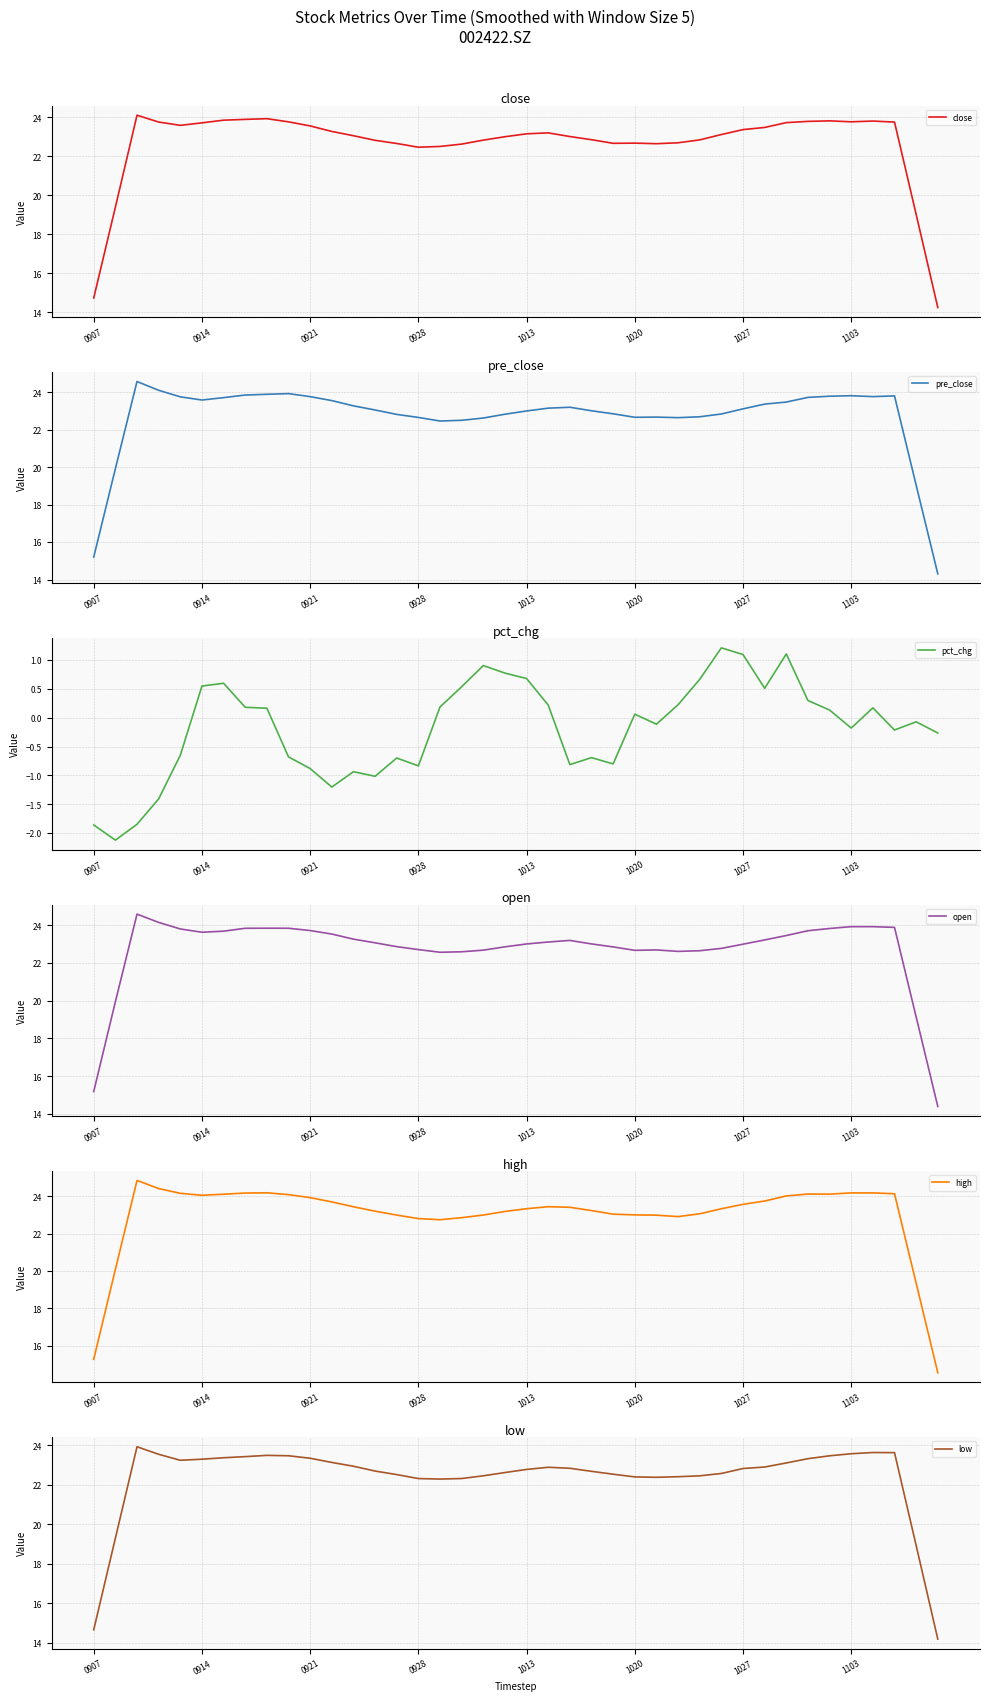

How many categories are shown in the chart?

40